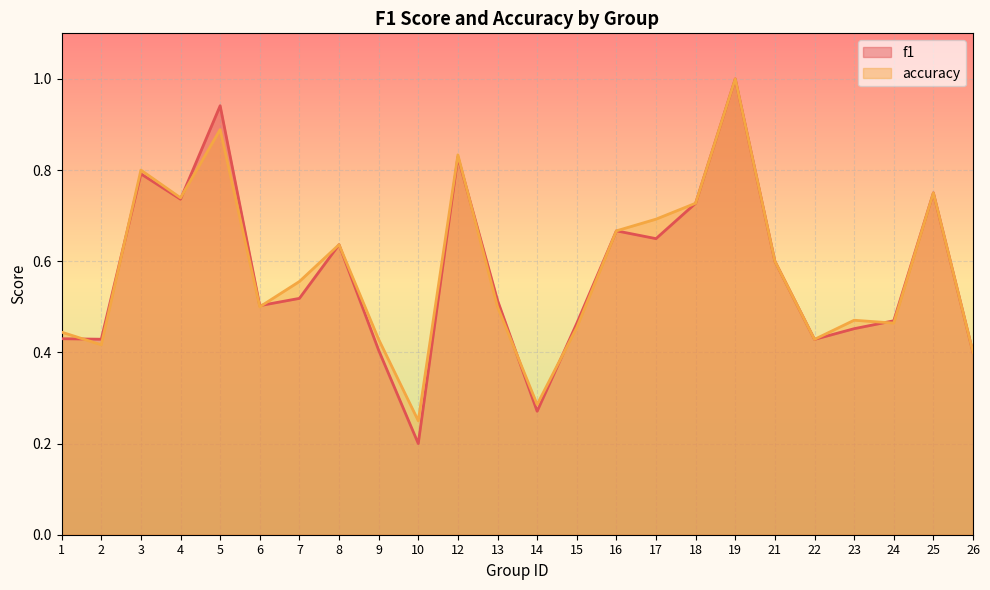

What is the sum of the accuracy values at 14 and 25?

1.0